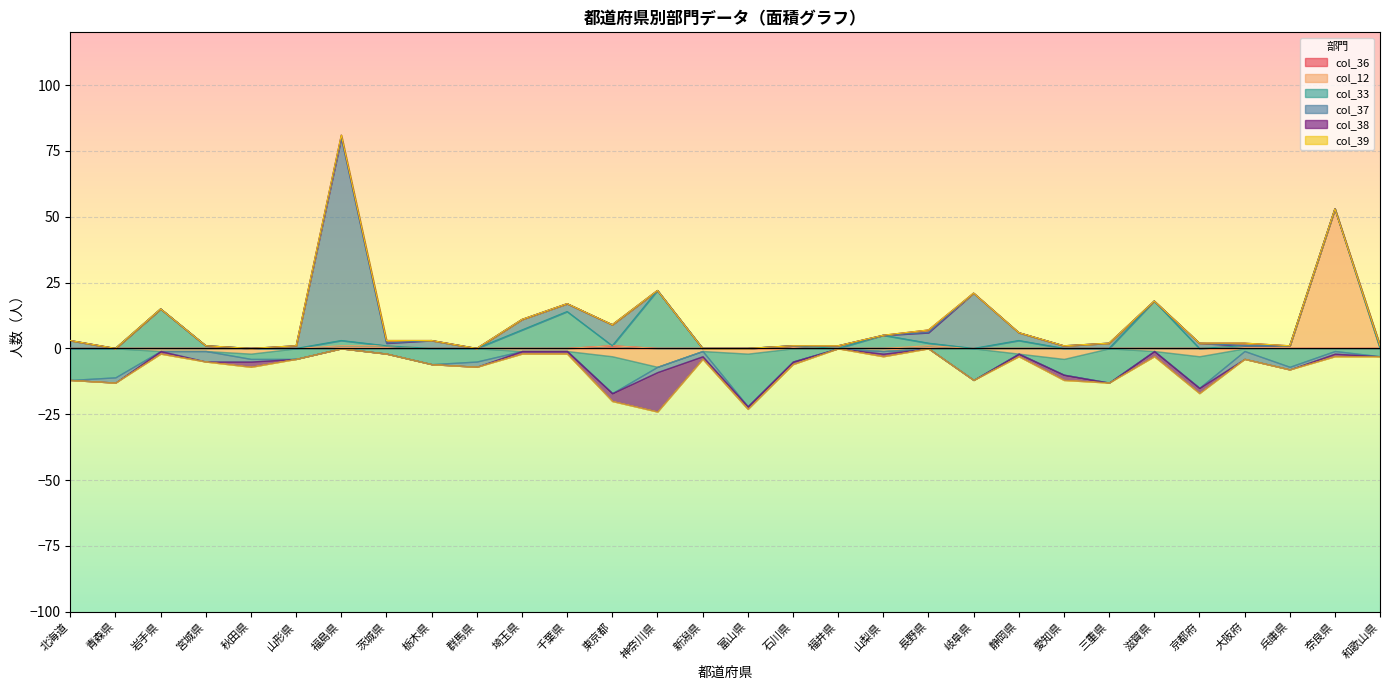

Is the value of col_39 at 秋田県 greater than the value of col_38 at 埼玉県?

Yes